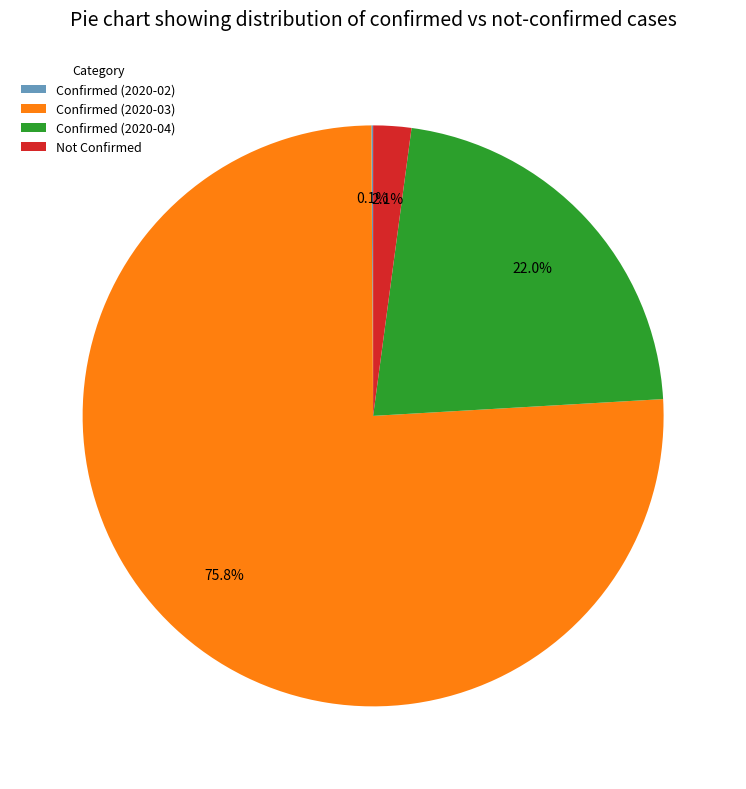

What is the largest slice in the pie chart?

Confirmed (2020-03)